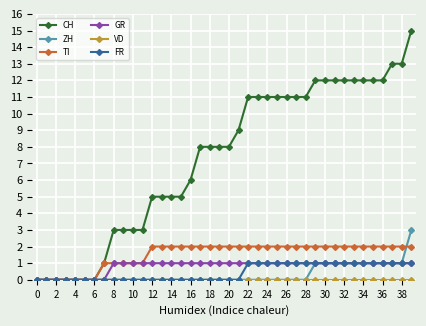

What is the greatest value displayed?

15